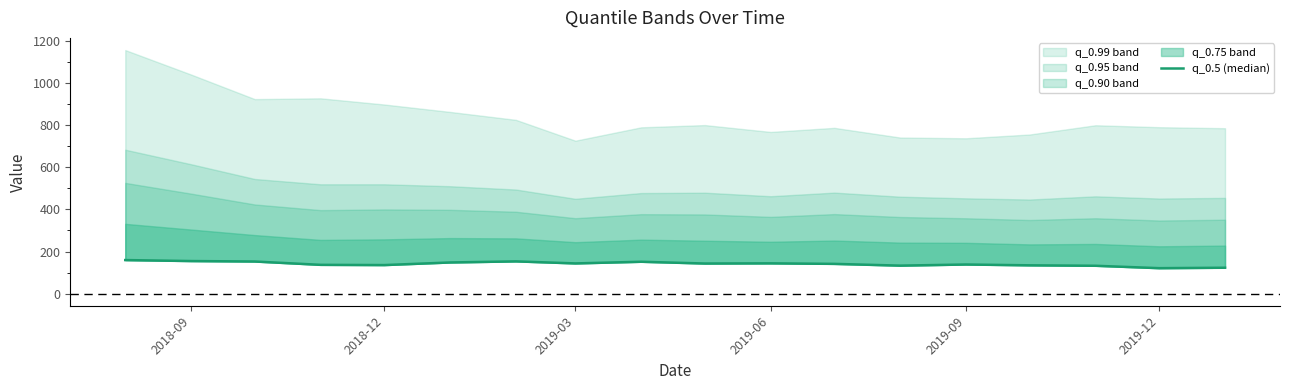

What is the average value?

141.3